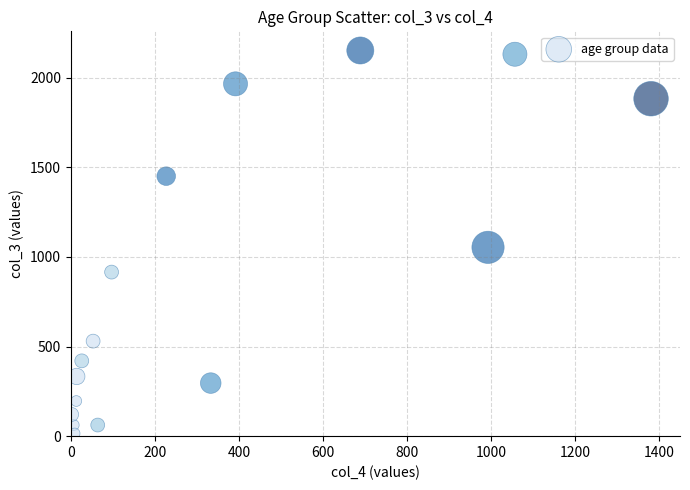

What is the range of X values (max minus min)?

1379